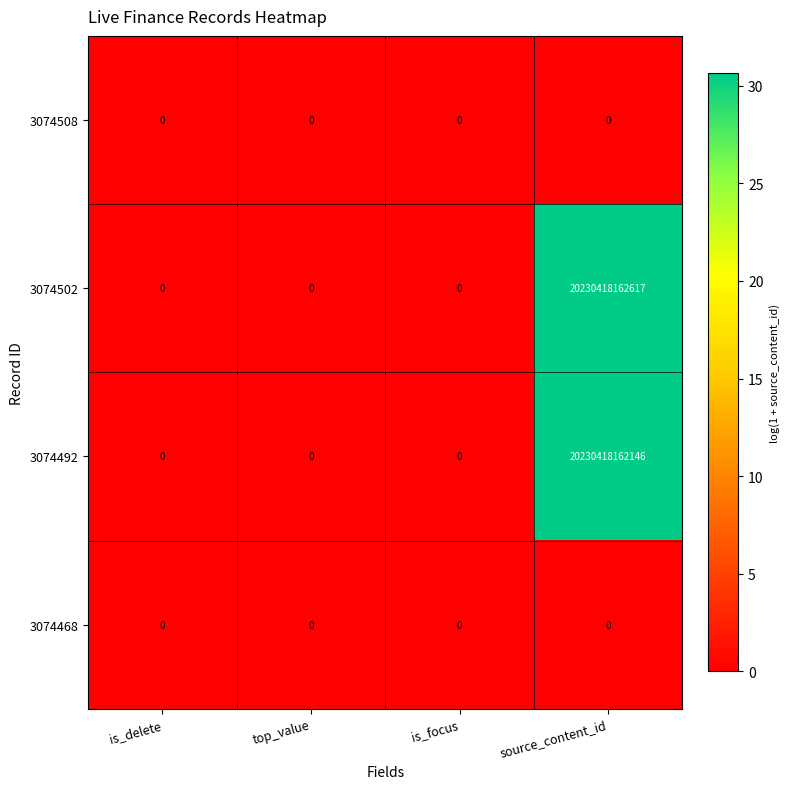

At which category does the chart reach its peak across all series?

source_content_id